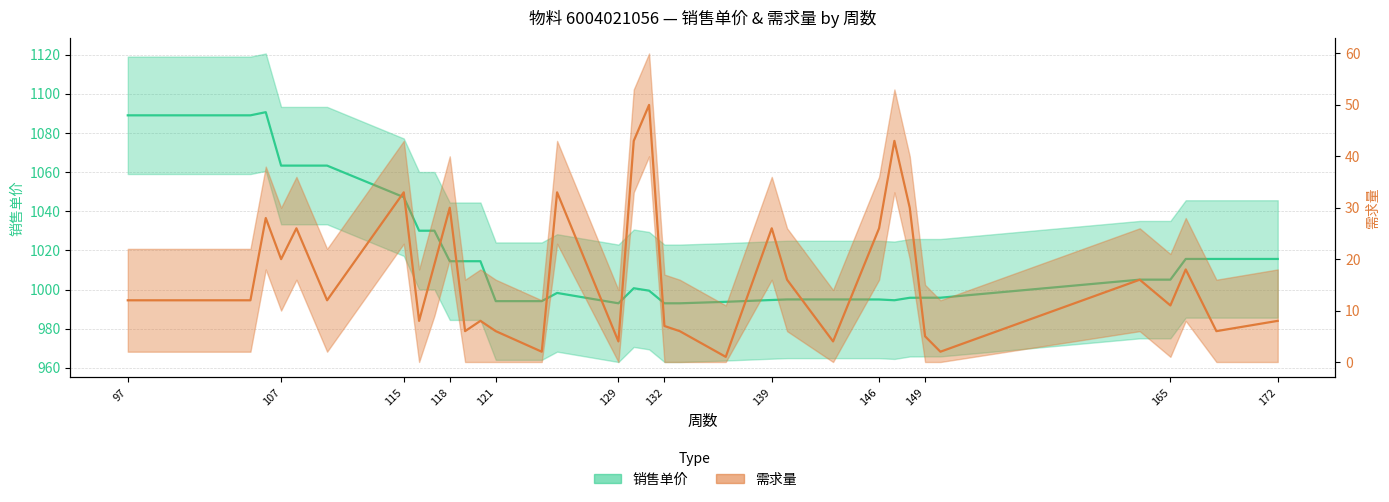

At which category does 需求量 reach its first local valley?

107